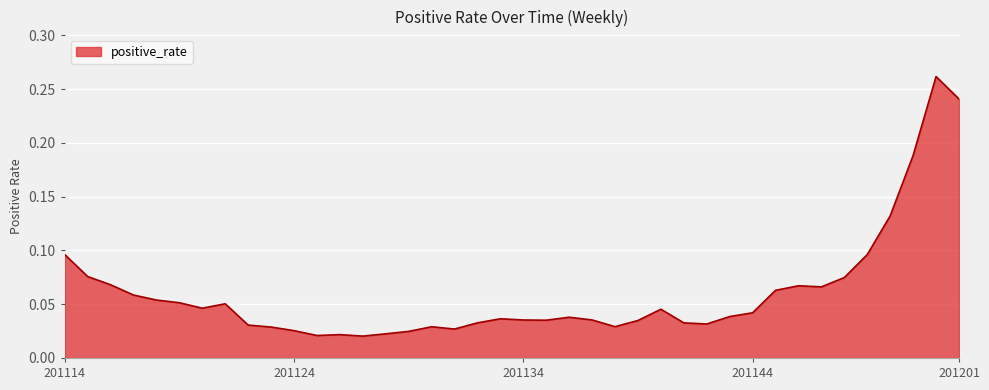

True or false: the data has more than 0 interior local peaks.

True